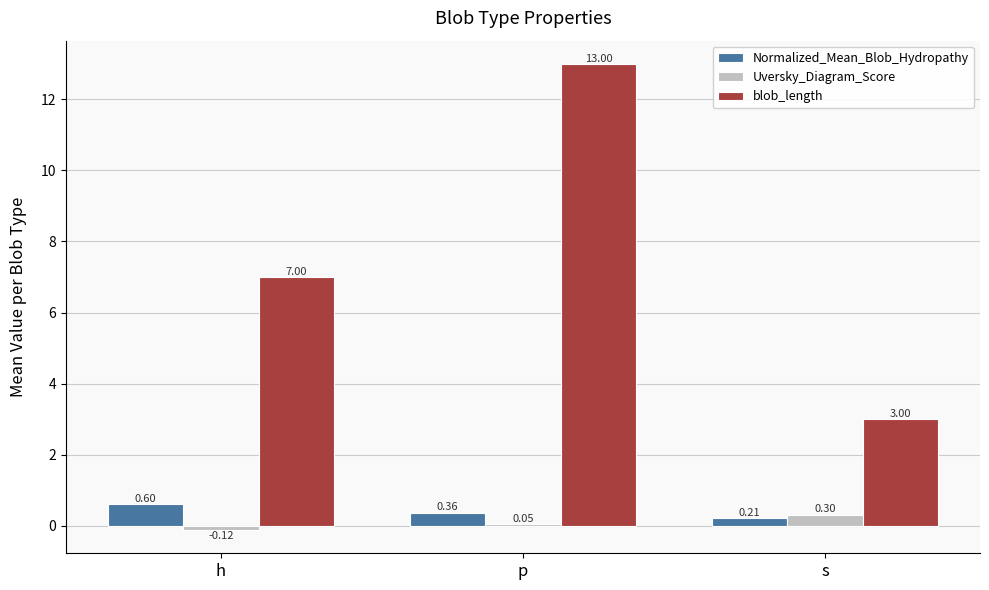

What is the average value of the blob_length series?

7.7